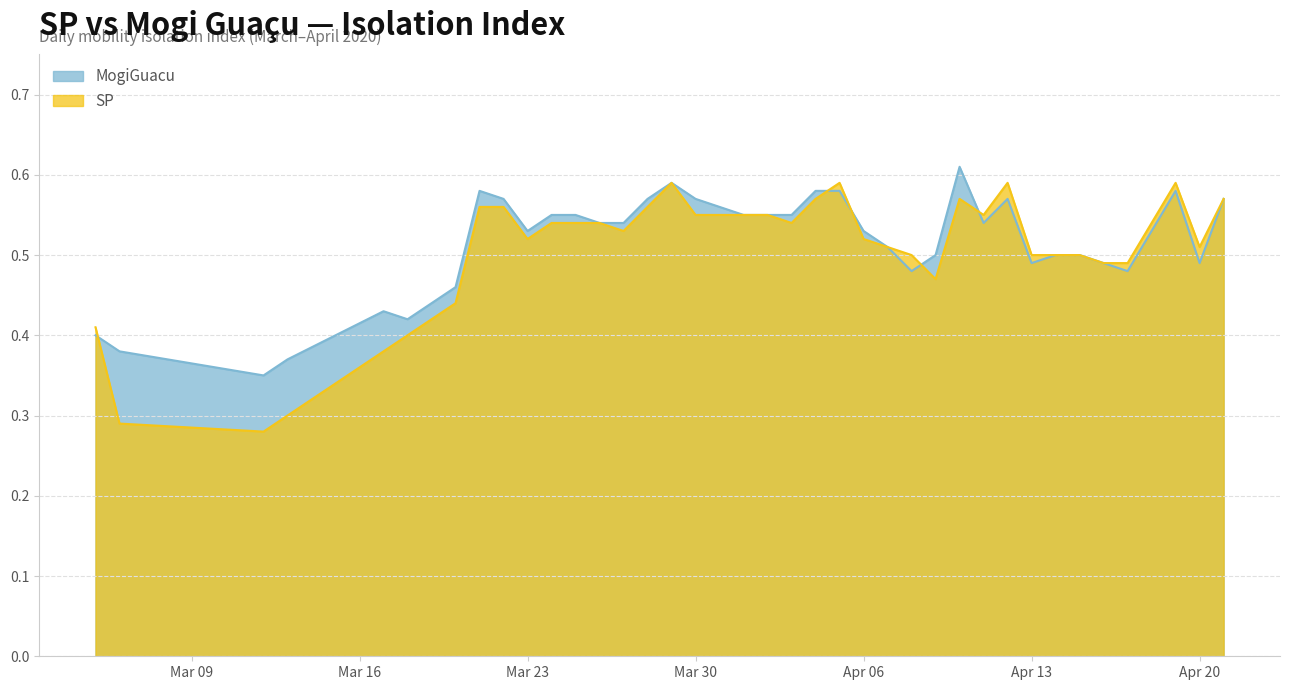

Which series has the largest range (max minus min)?

SP